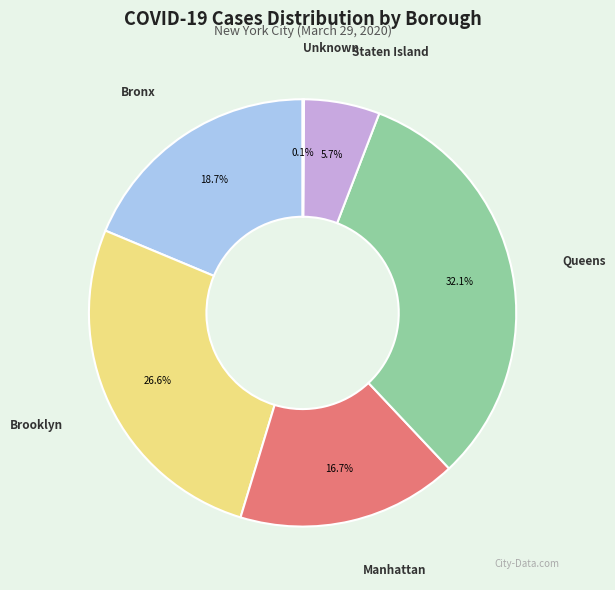

Is there a majority slice in this chart?

No